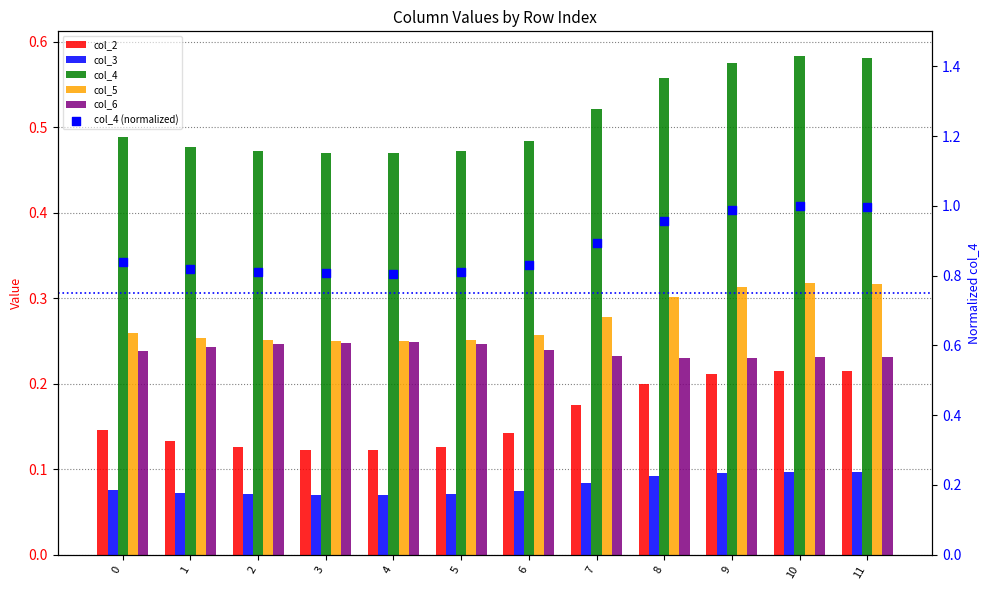

What are all the series names shown in the legend?

col_2, col_3, col_4, col_5, col_6, col_4 (normalized)